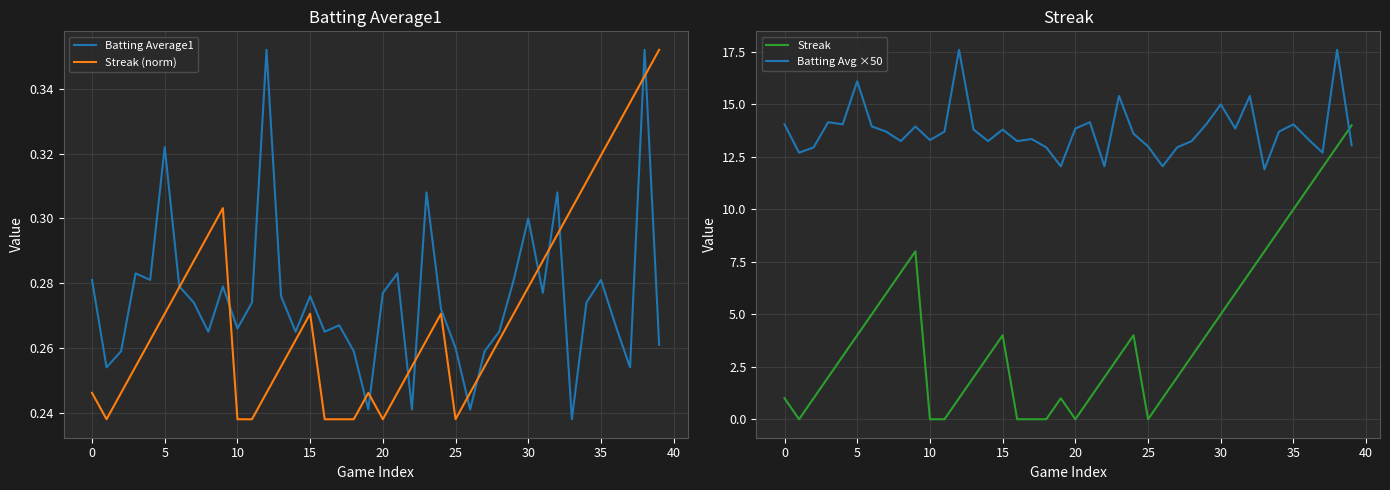

What is the maximum value shown in the chart?

17.6